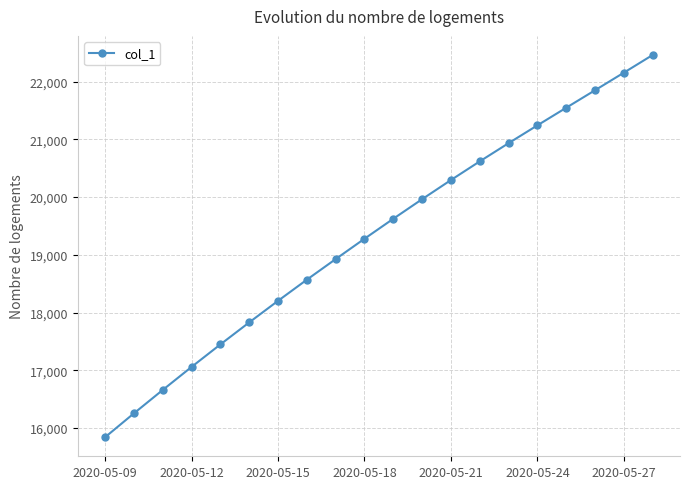

Is this an area chart (filled region under the line)?

No